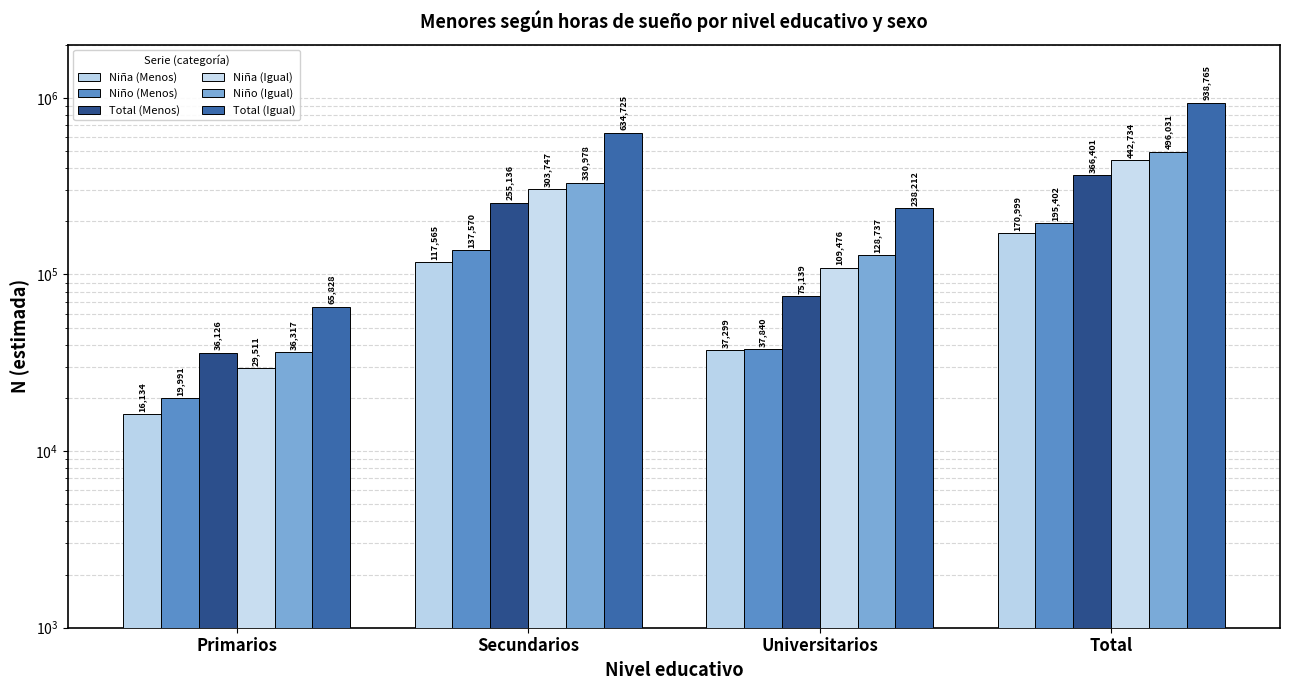

Is it true that Niña (Menos) equals 117565 at Secundarios?

True